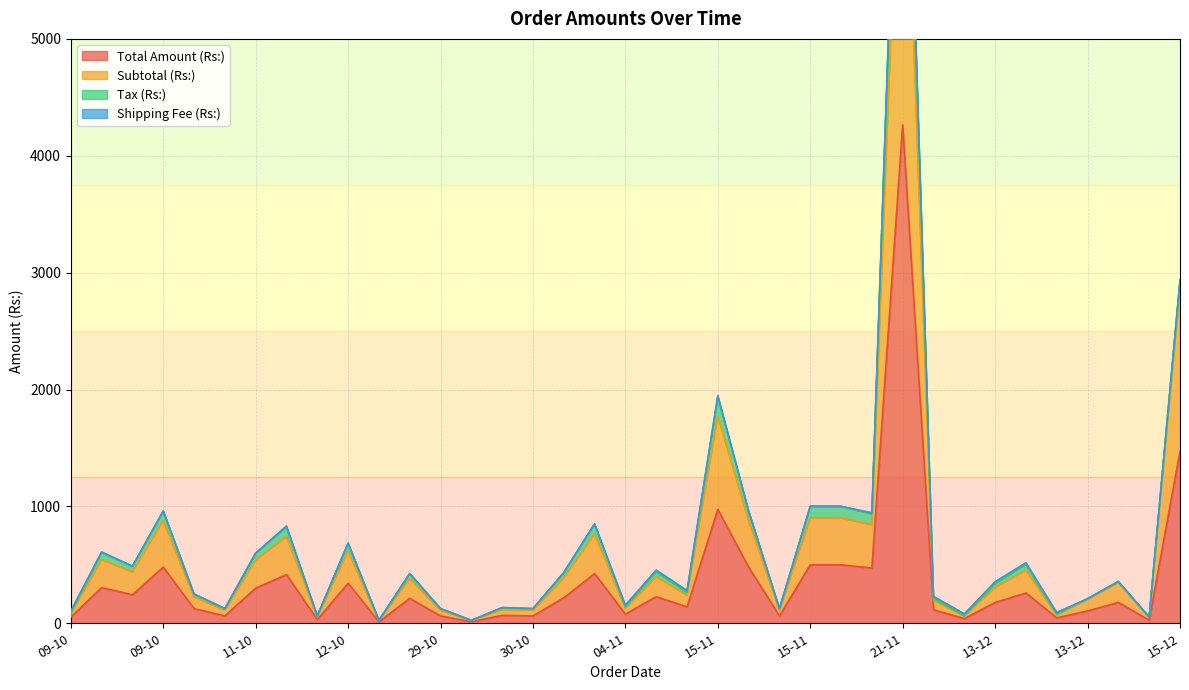

What is the difference between the second highest and second lowest values in the Total Amount (Rs:) series?

1456.8